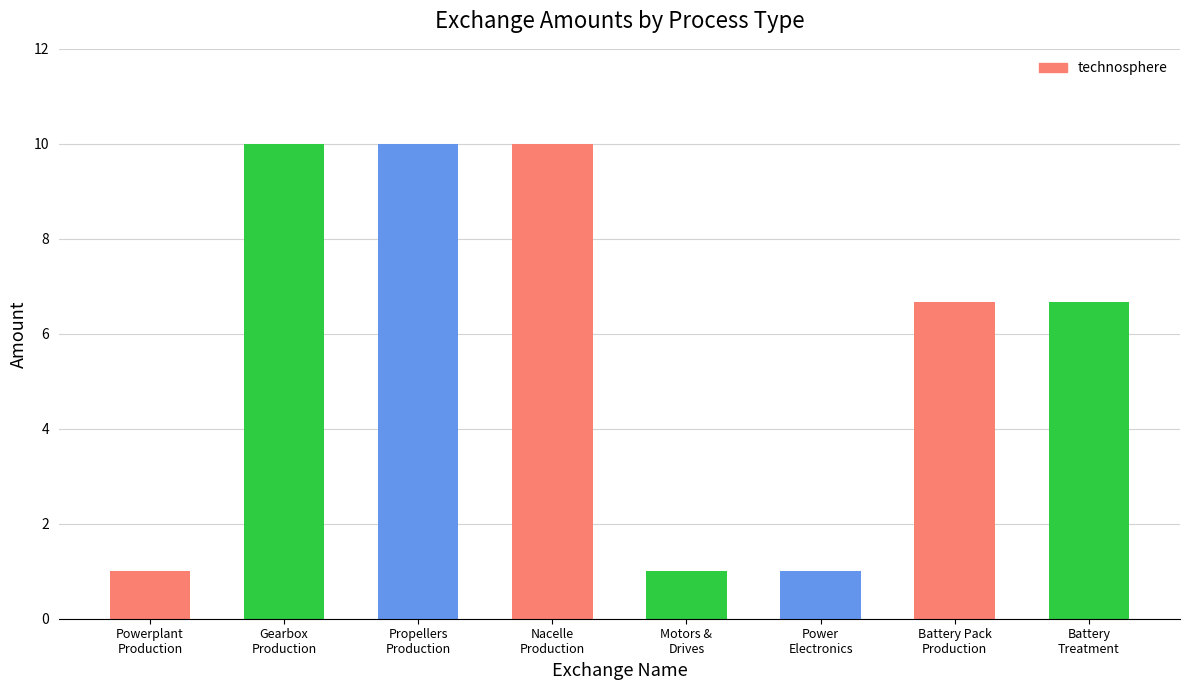

Between Battery Pack
Production and Powerplant
Production, which is larger?

Battery Pack
Production